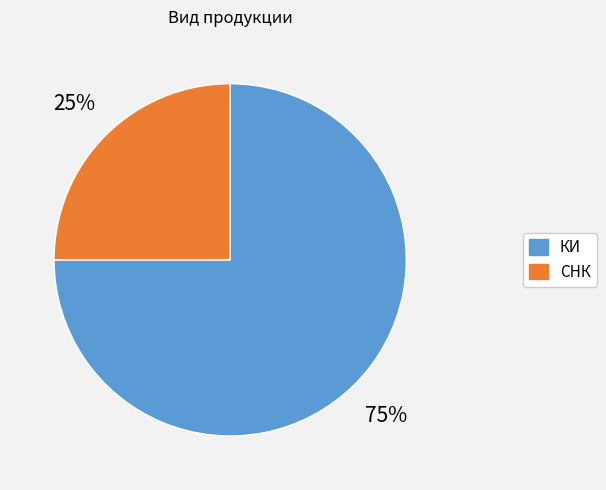

The КИ slice represents 64% of the pie. True or false?

False